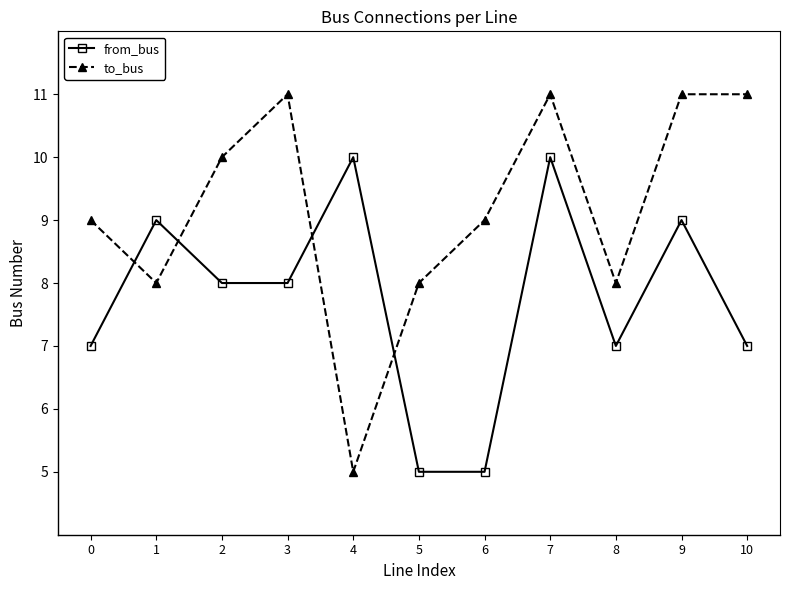

The value of to_bus at 1 is 8. True or false?

True